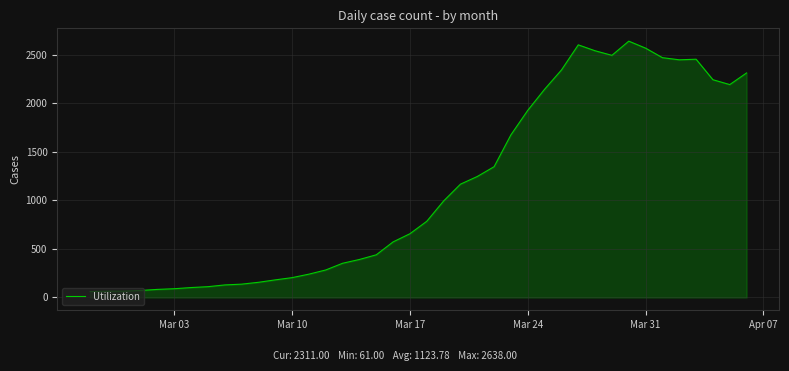

How many distinct data groups are displayed?

1